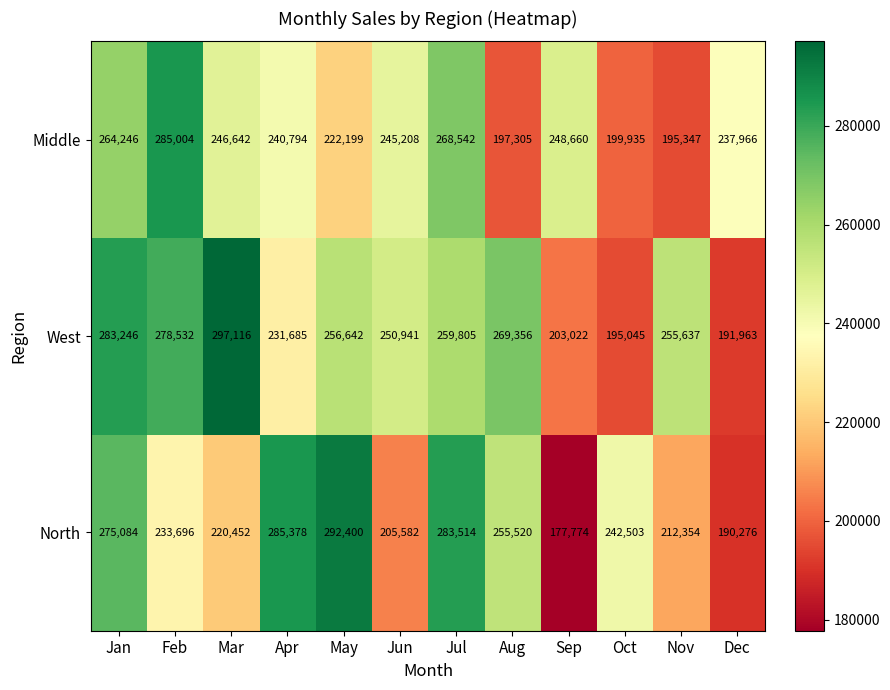

True or false: North has a value of 285378 at Apr.

True